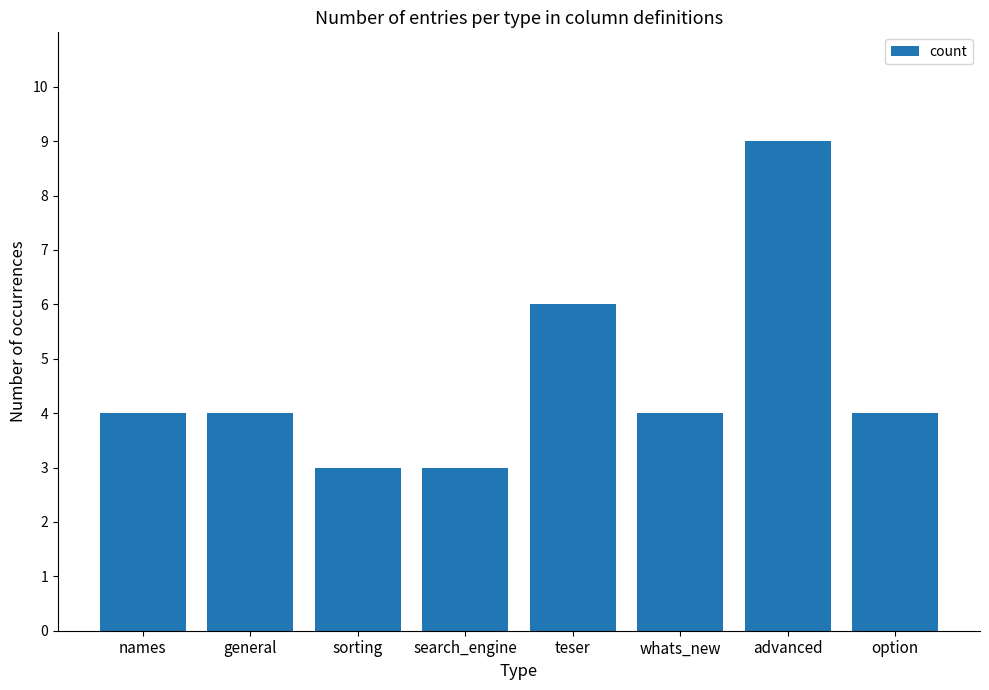

True or false: the data shows 4 at sorting.

False